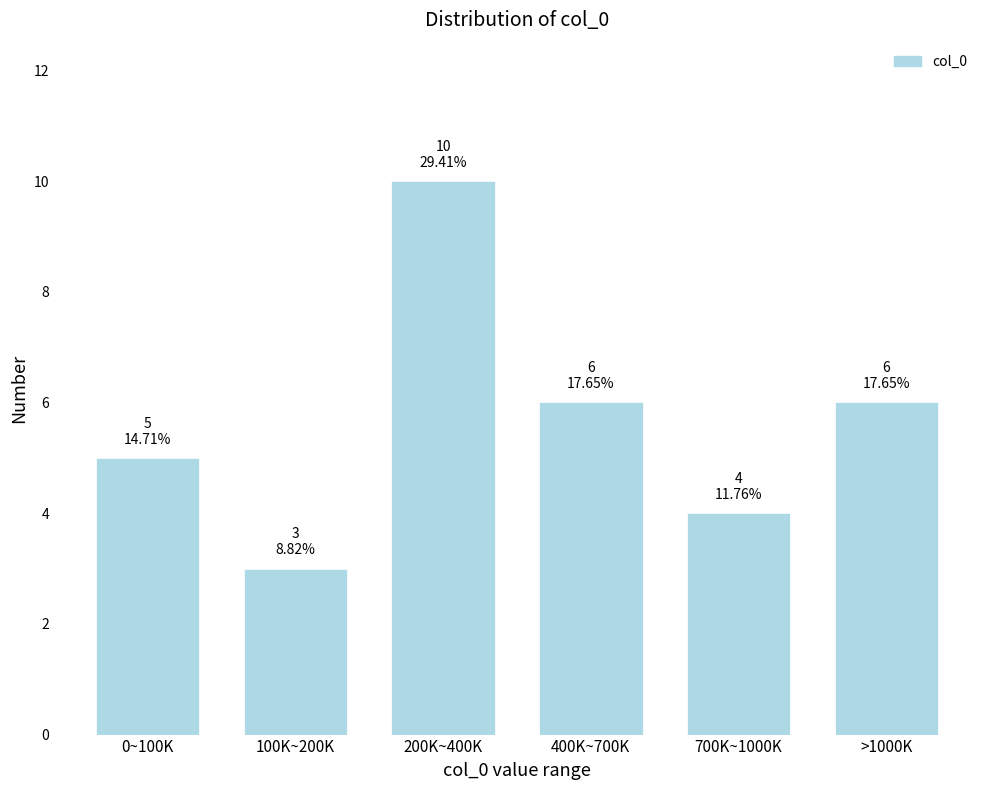

Reading left to right, list all the values displayed in this chart.

0~100K=5	100K~200K=3	200K~400K=10	400K~700K=6	700K~1000K=4	>1000K=6